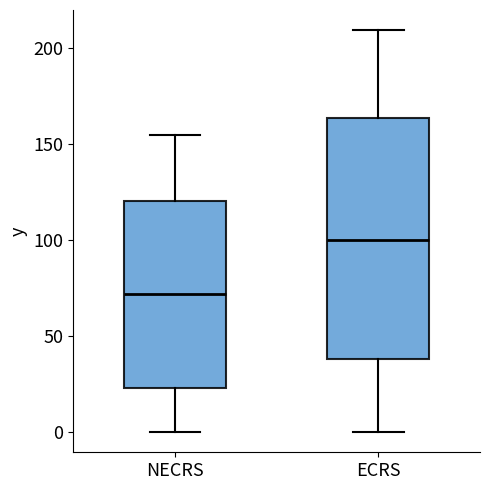

Comparing the boxes themselves (not the whiskers), which one is the tallest?

ECRS